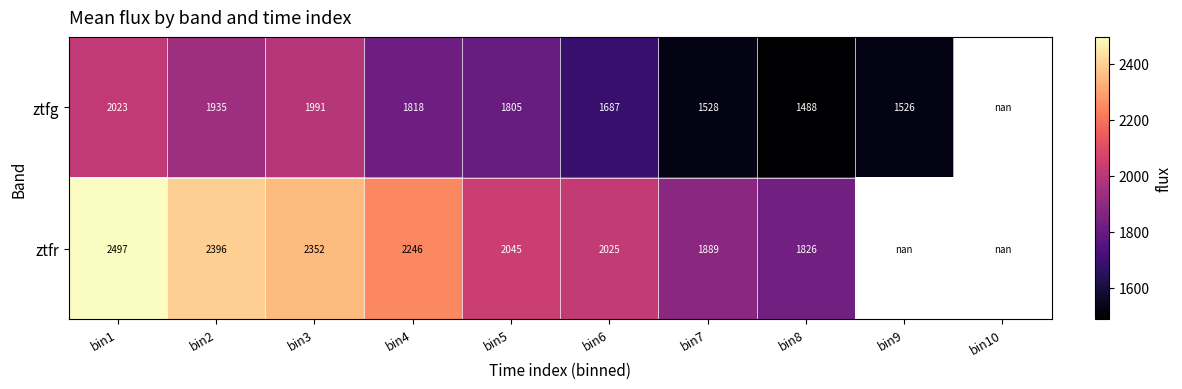

How many series are shown in this chart?

2